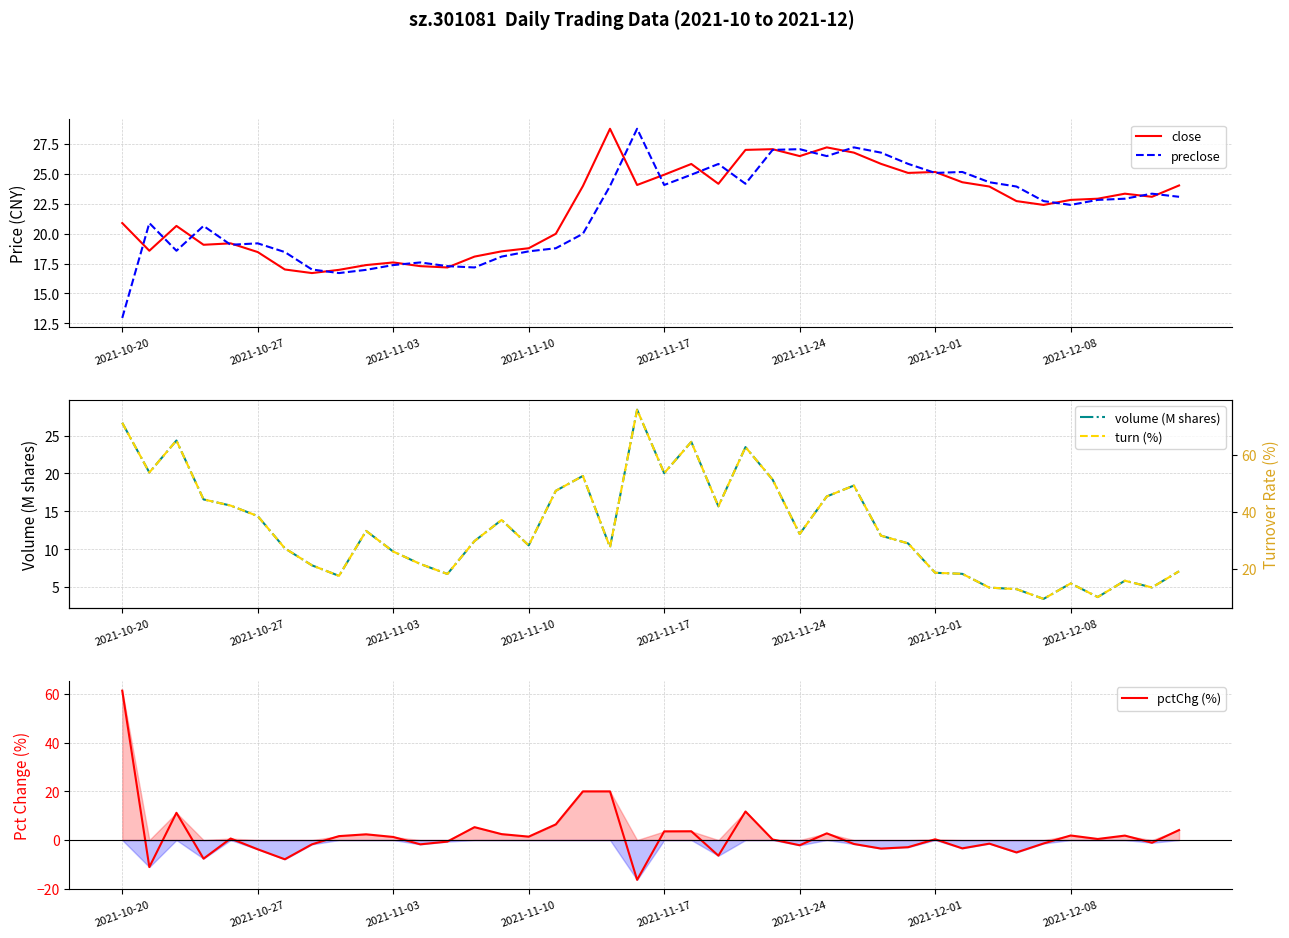

What is the approximate value of preclose at 22?

25.9